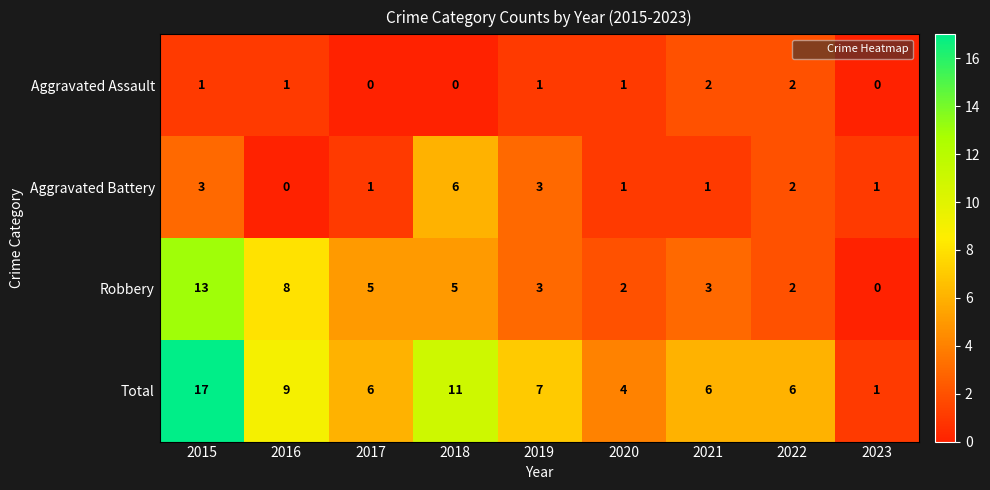

What is the approximate value of Aggravated Battery at 2018?

6